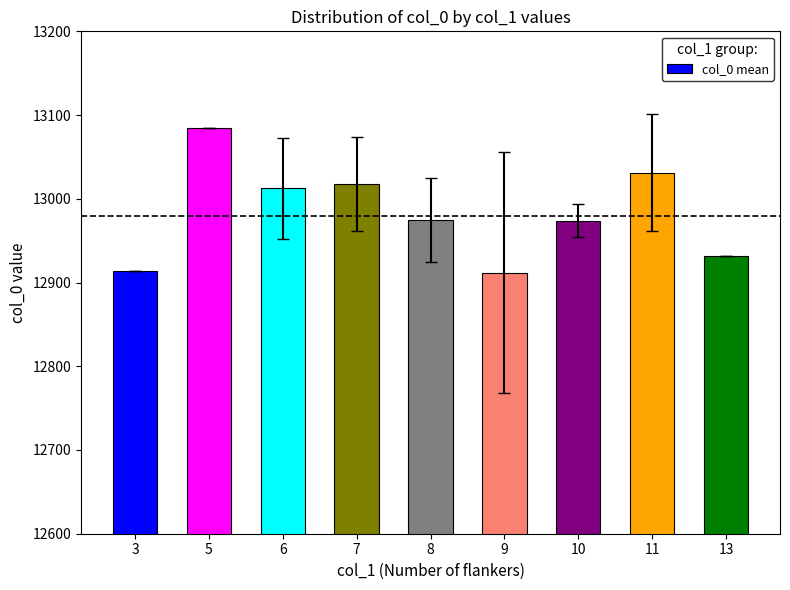

What is the sum of the values at 10 and 3?

25888.0